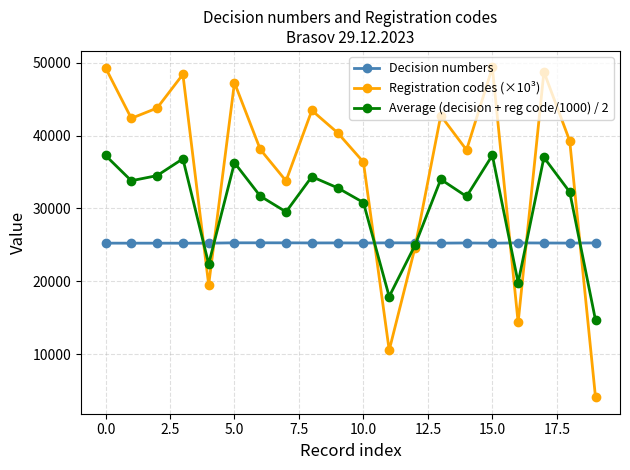

What is the value of the Registration codes (×10³) point at the 18th from the left?

48733.3